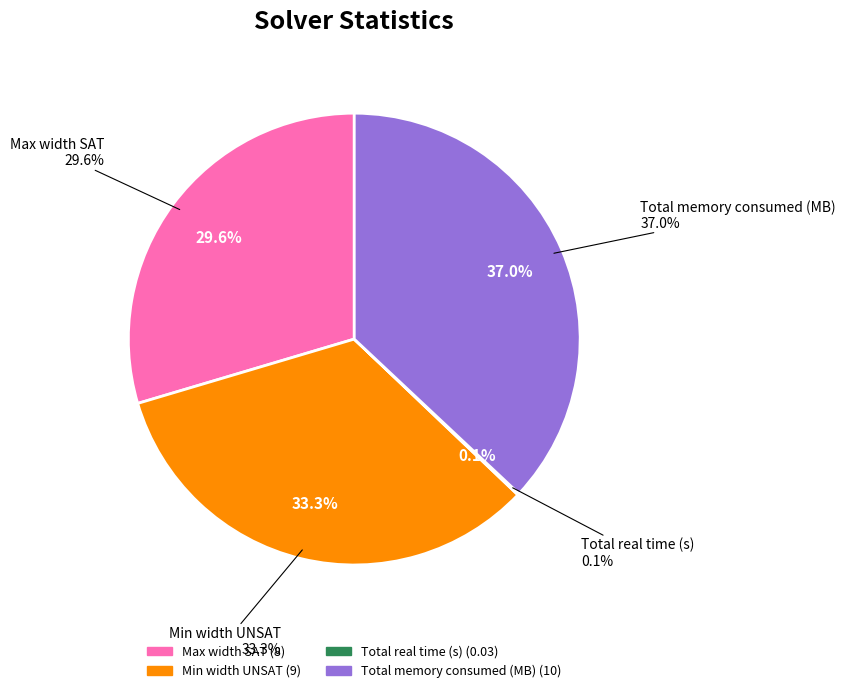

How many segments does this pie chart have?

4